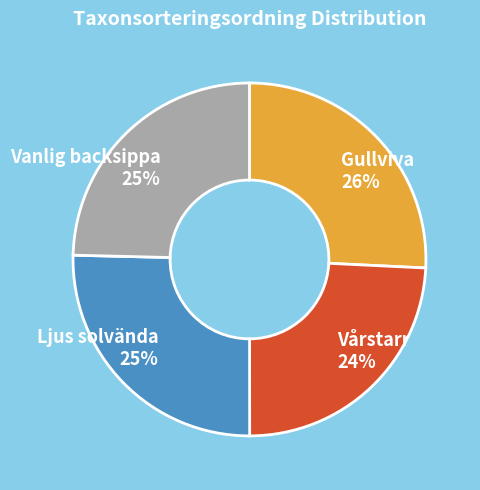

What percentage is the Vårstarr slice, to the nearest percent?

24%